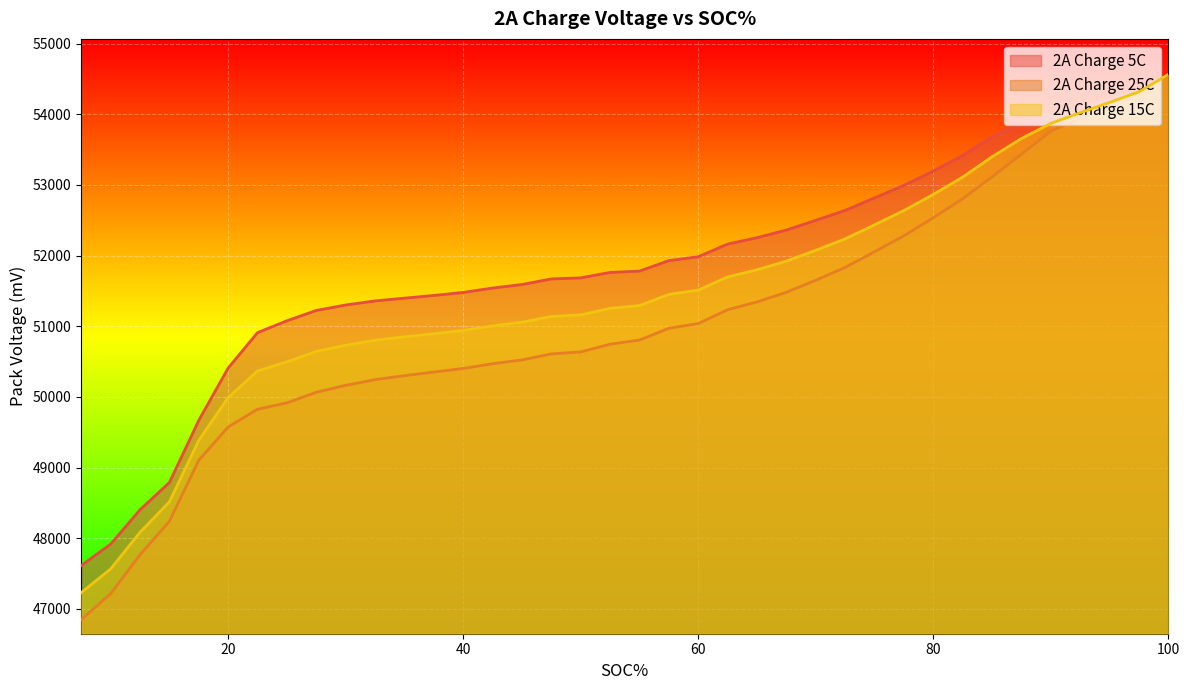

True or false: 2A Charge 25C has more than 0 points higher than both neighbors.

False